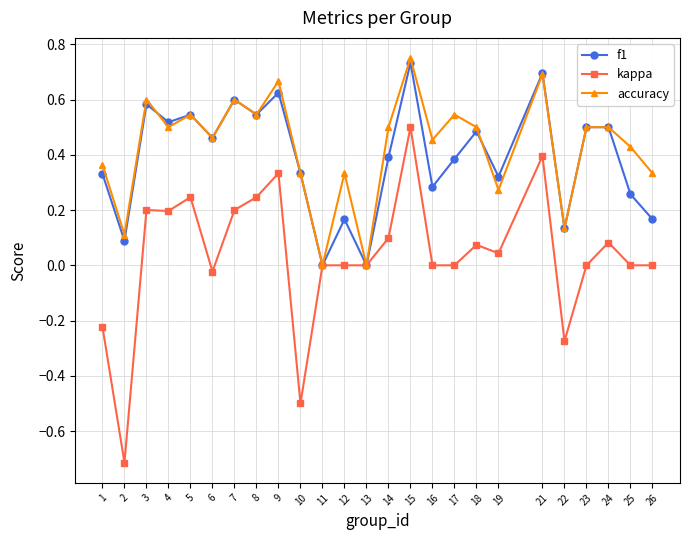

At which category is the sum across all series the highest?

15